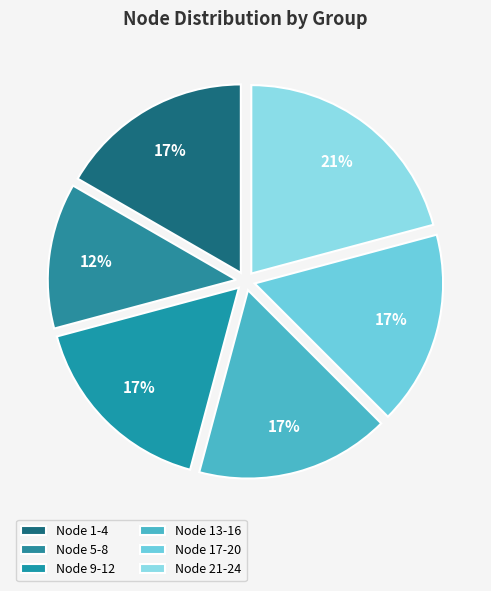

The Node 5-8 slice represents 19% of the pie. True or false?

False